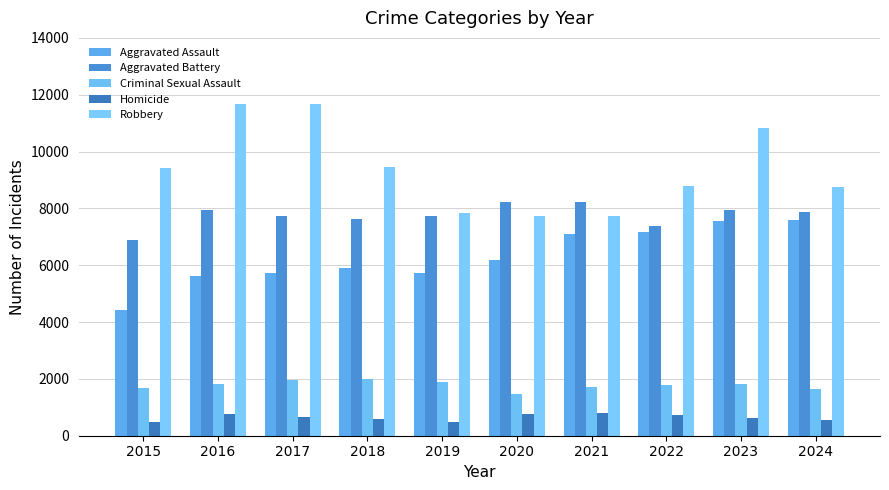

What is the total value across all series at 2022?

25791